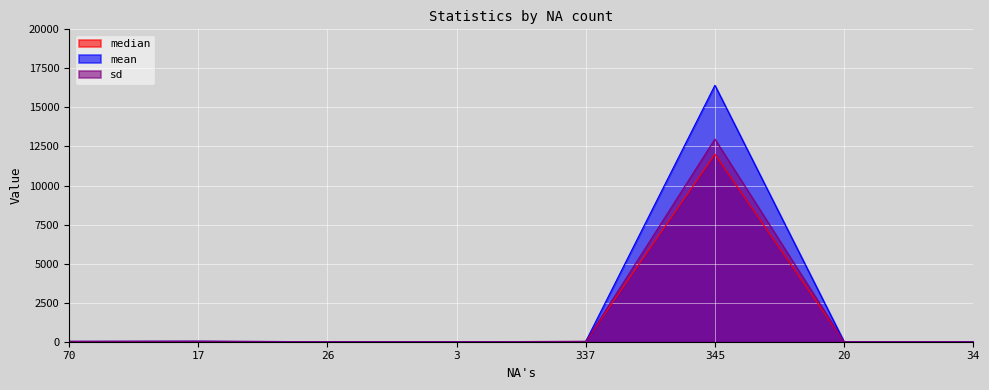

After their last crossing, which series has the higher values: median or mean?

median